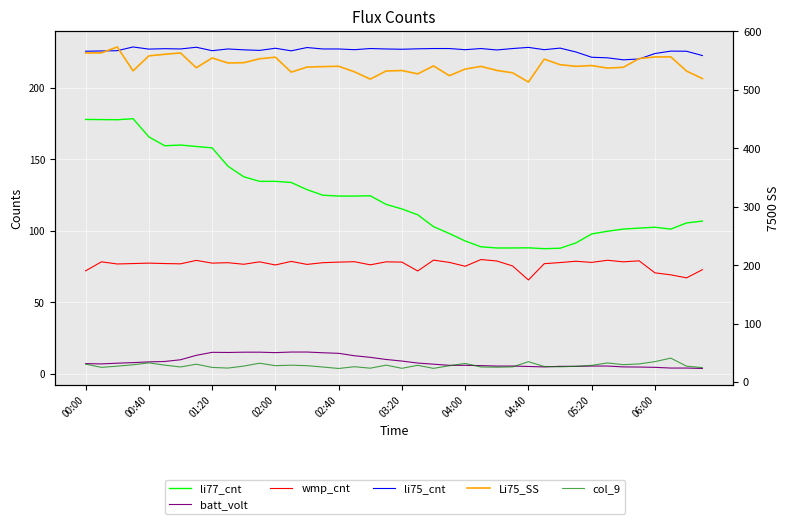

What is the minimum value for li77_cnt?

87.6